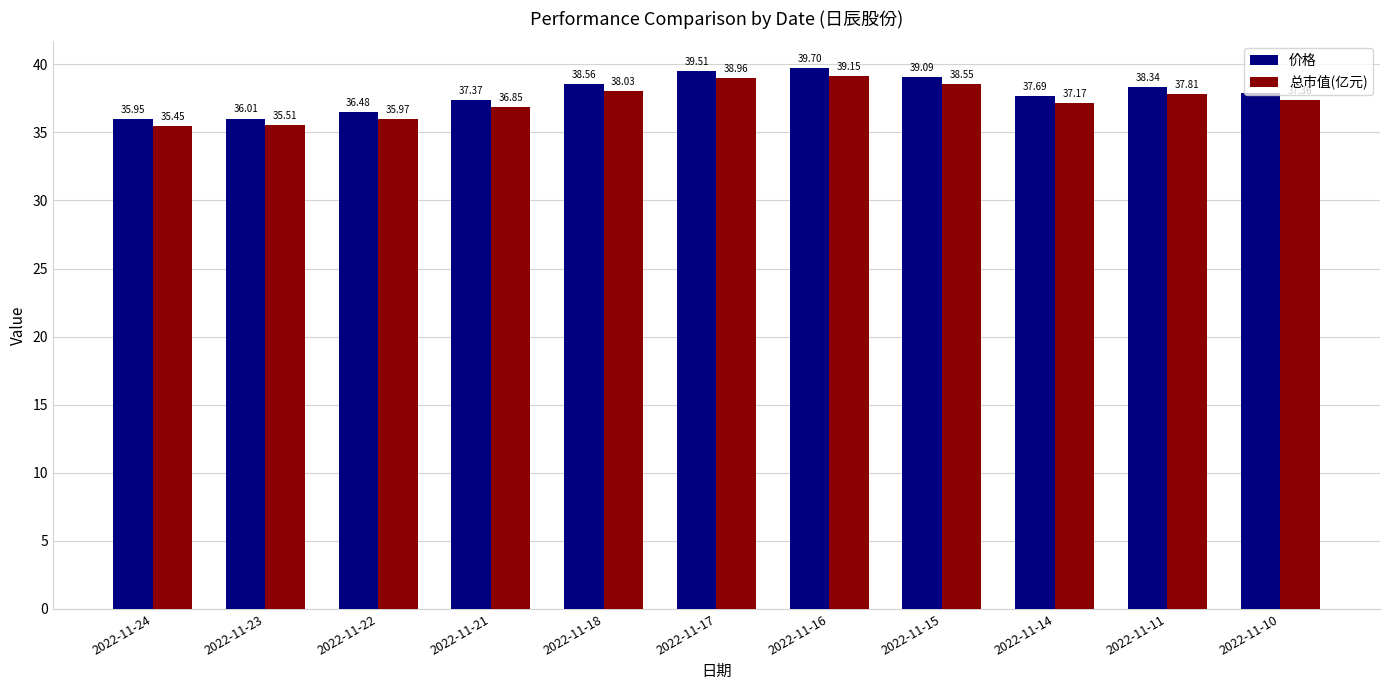

Which series has the largest range (max minus min)?

价格